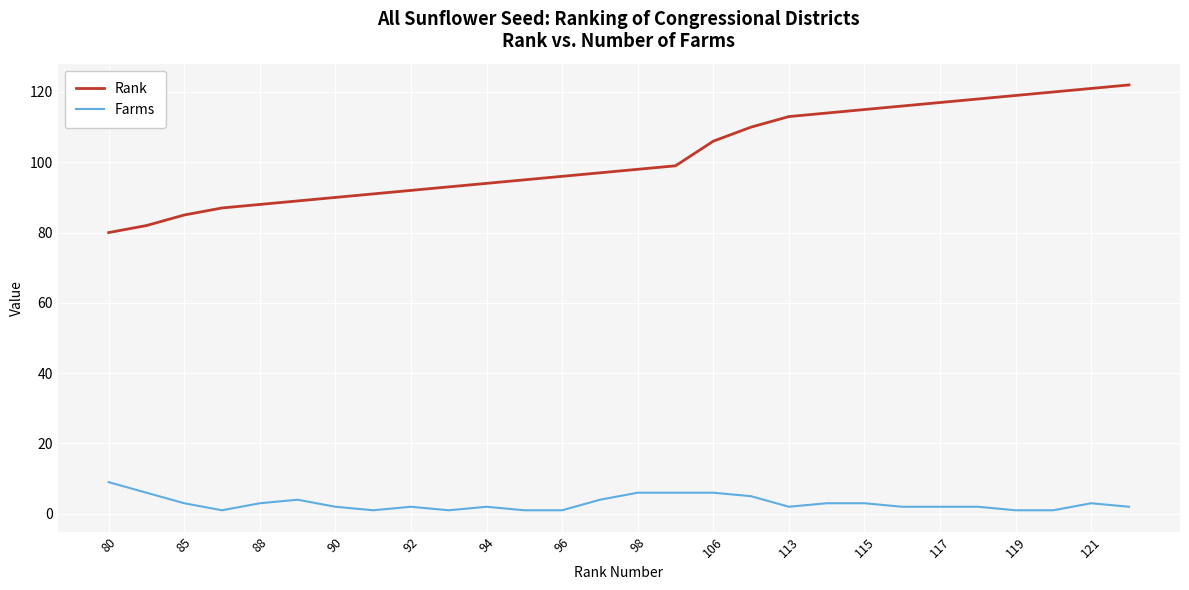

Which series has the largest total across all categories?

Rank